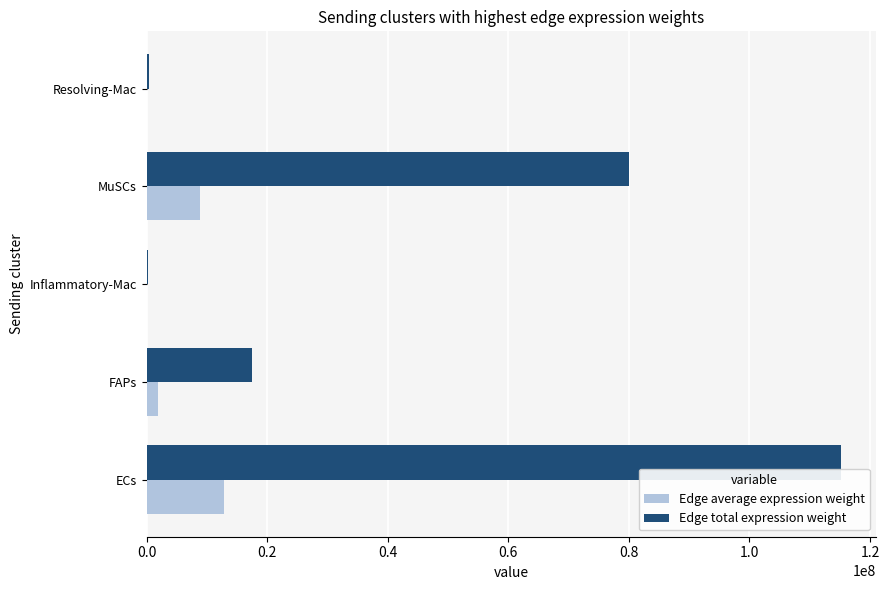

At which label is Edge total expression weight closest to 57728879?

MuSCs